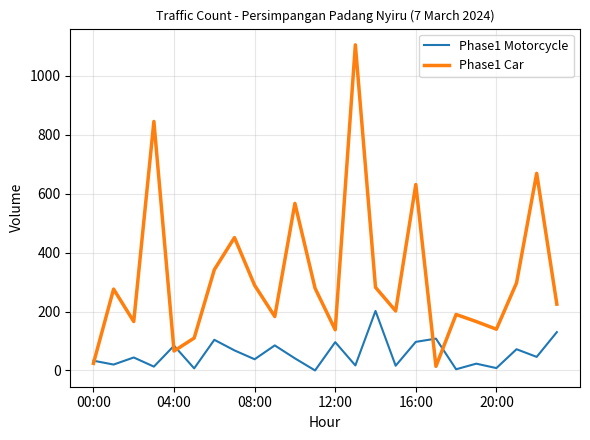

Which series has the widest spread of values?

Phase1 Car